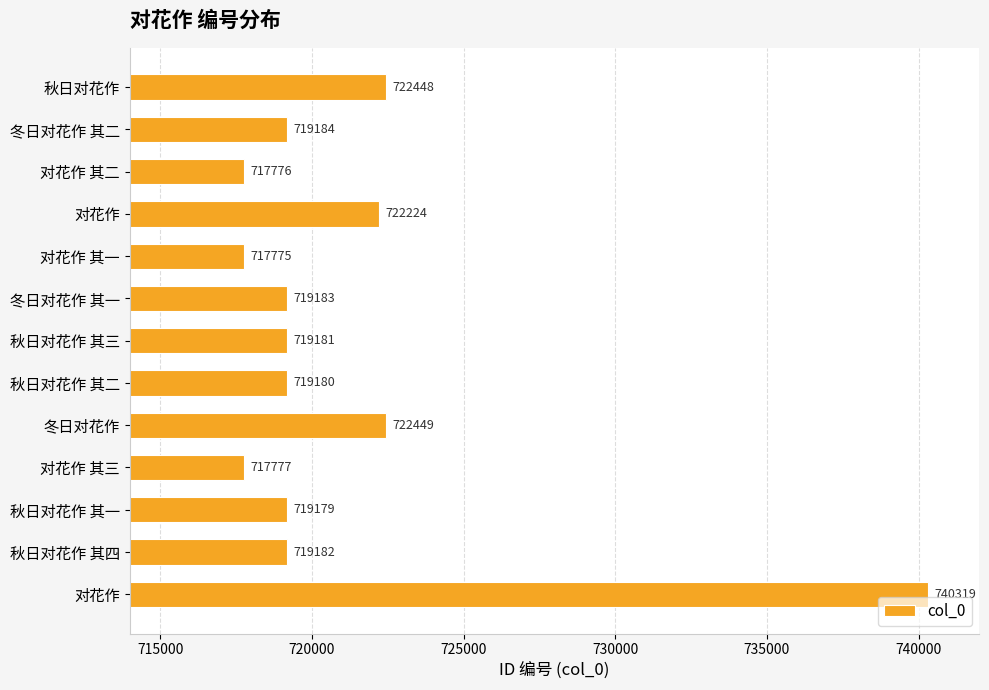

Are the bars horizontal?

Yes